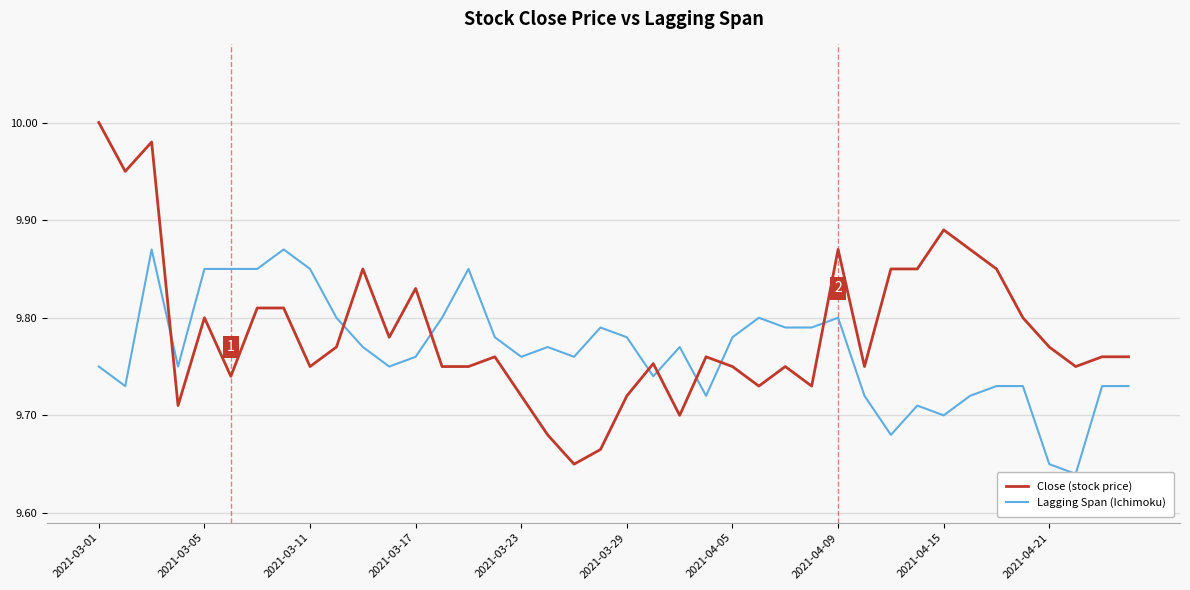

What is the sum of all Lagging Span (Ichimoku) values?

390.7